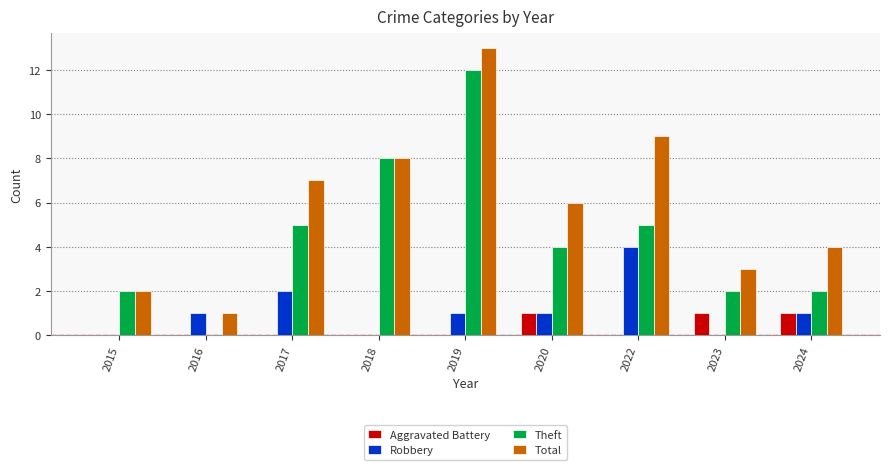

Which series changed the most between 2015 and 2017?

Total